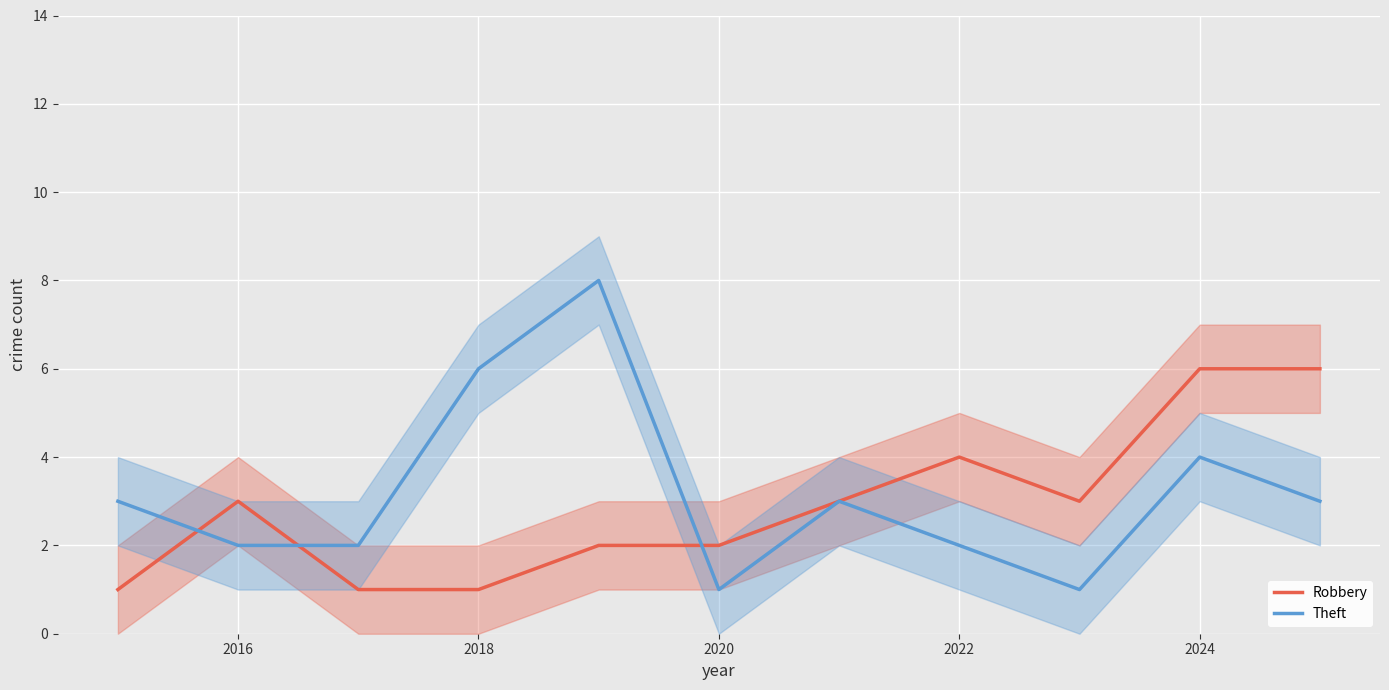

The value of Theft at 2024 is 2. True or false?

False